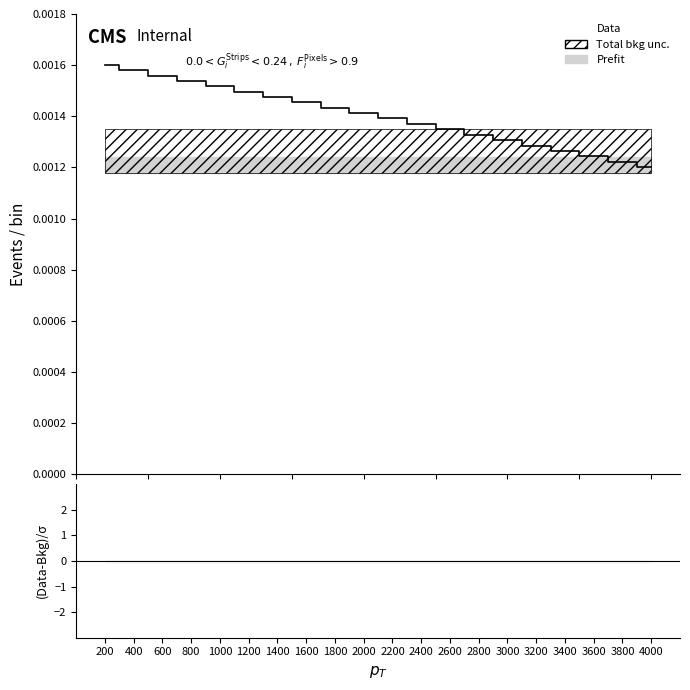

True or false: there are more than 0 points higher than both neighbors.

False